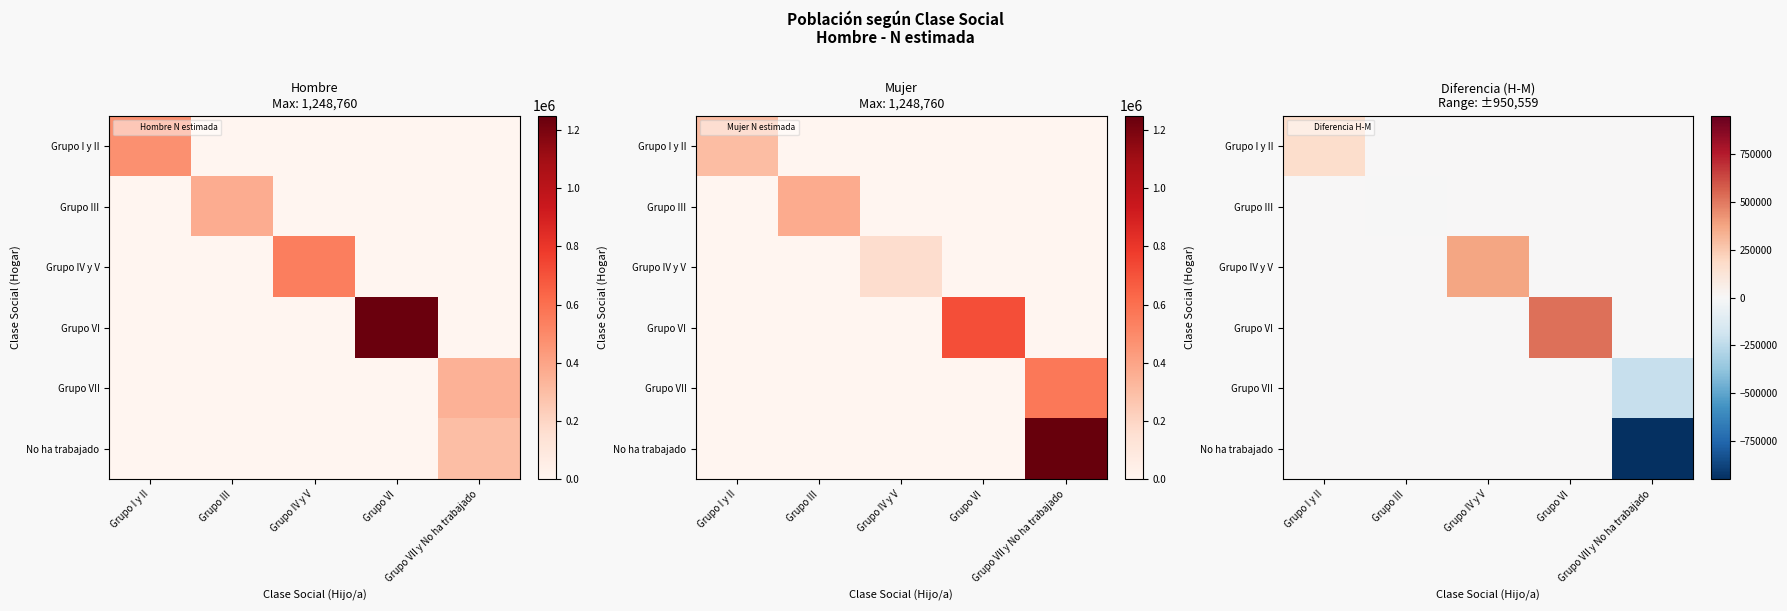

The value of Grupo III at Grupo VI is 2051. True or false?

False